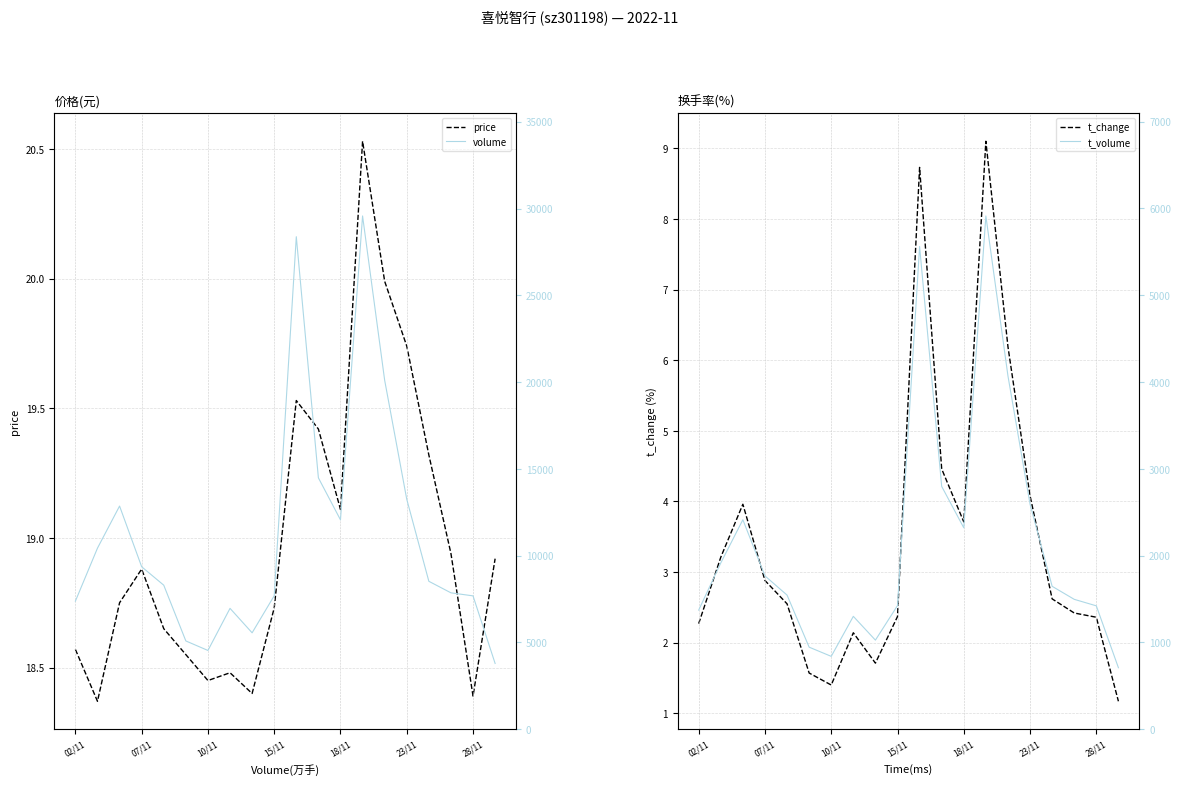

What is the approximate value of price at 02/11?

18.6